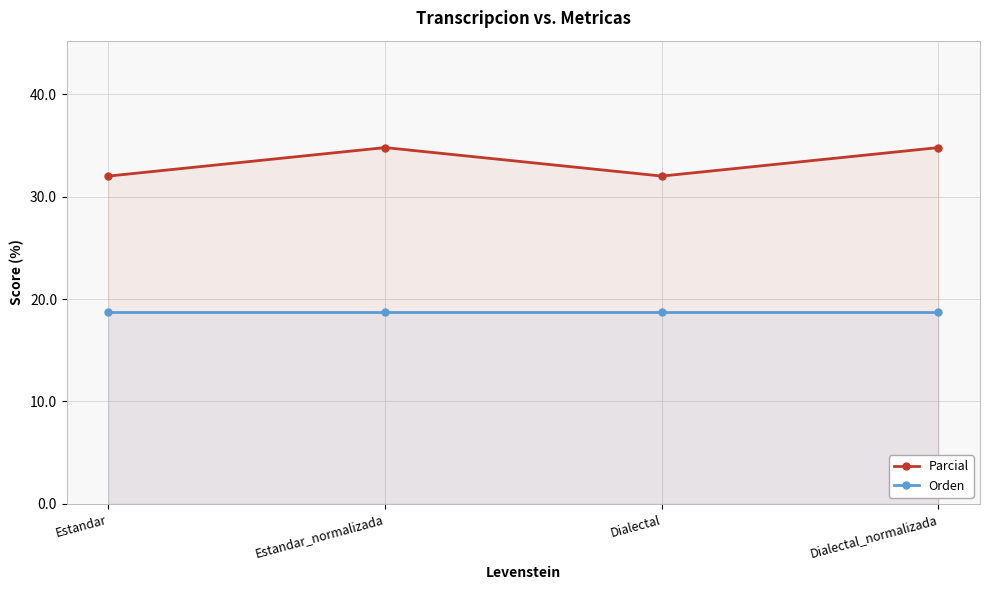

Which label corresponds to the smallest value in the chart?

Estandar